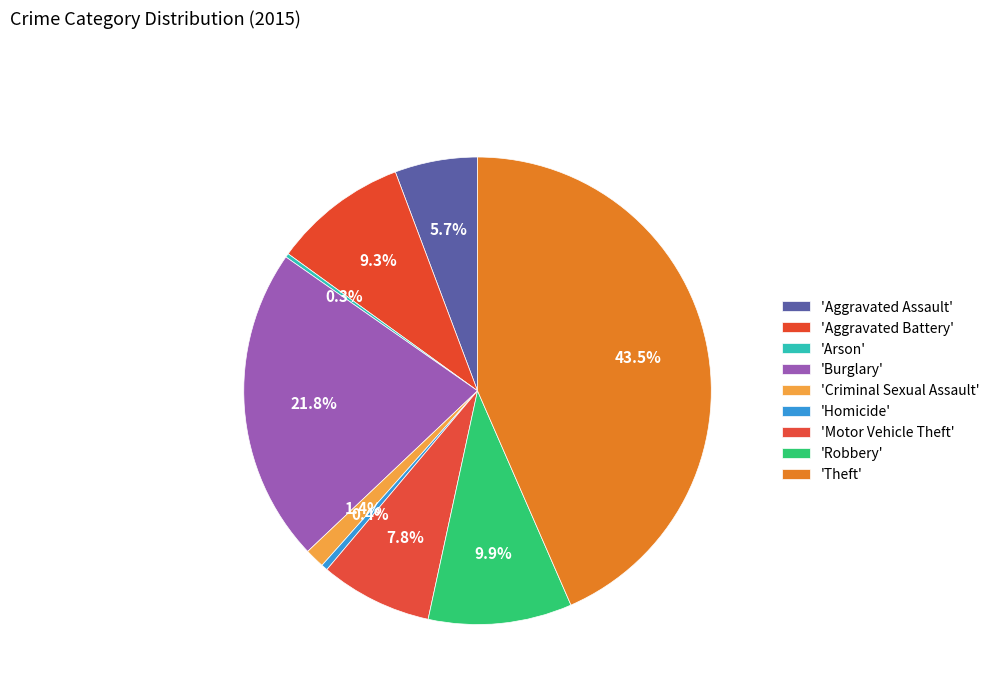

What is the smallest slice in the pie chart?

Arson